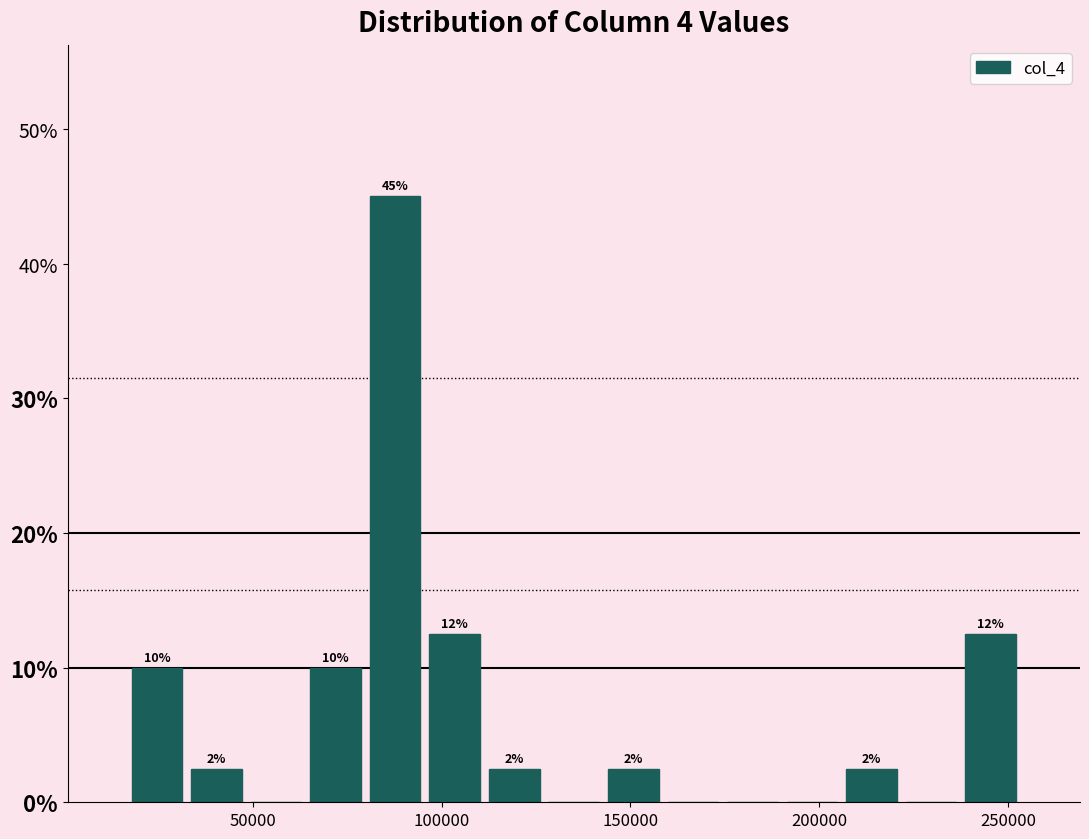

Around what value on the x-axis is the tallest bar? Give the approximate position of its centre, as read against the axis.

90000